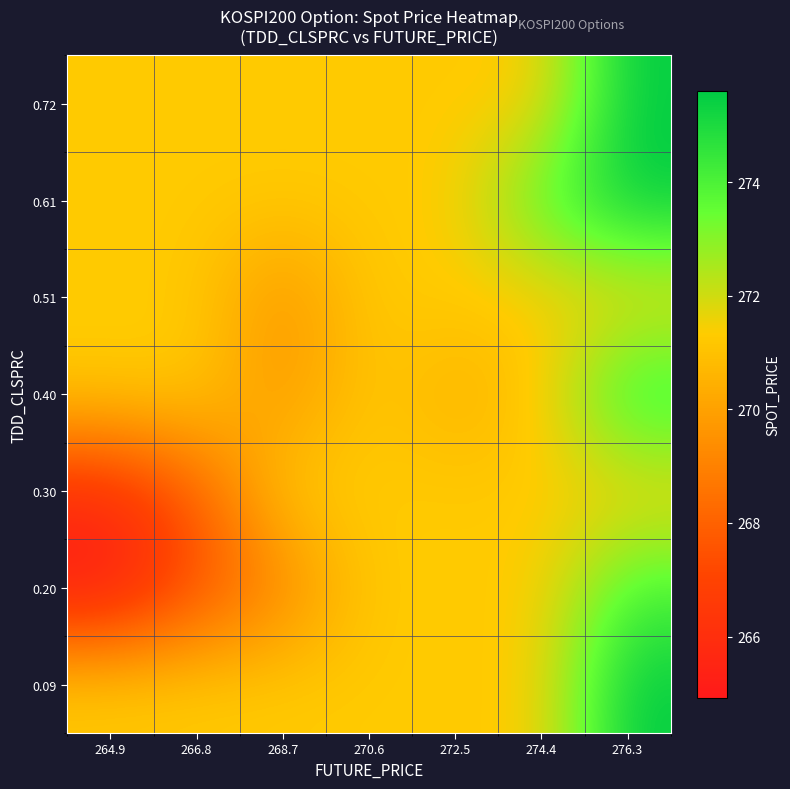

At how many categories does at least one series exceed 269?

7